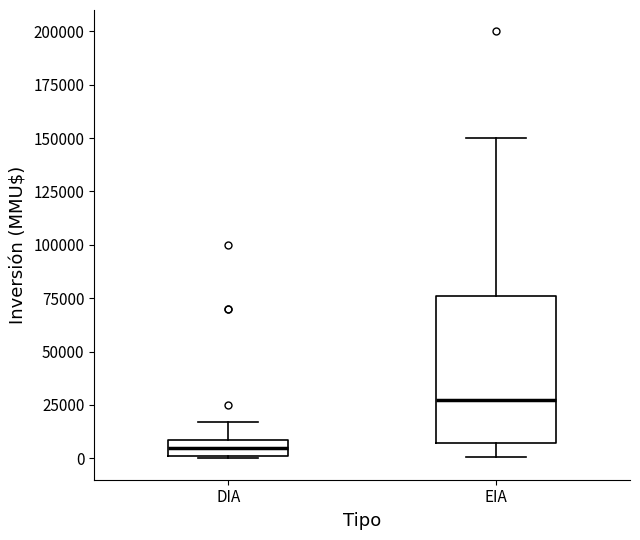

Which box is the tallest, from its lower edge to its upper edge?

EIA